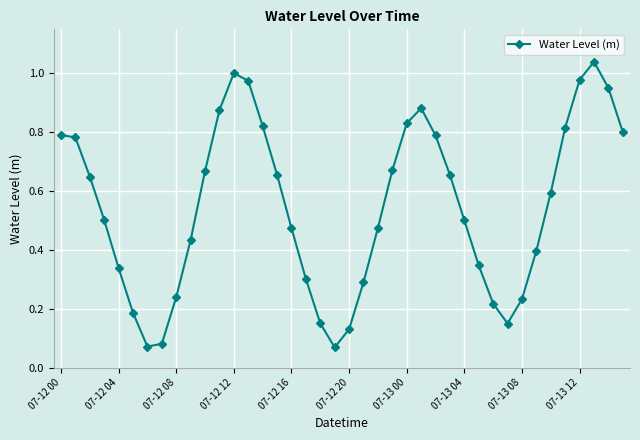

What is the sum of all values?

21.8